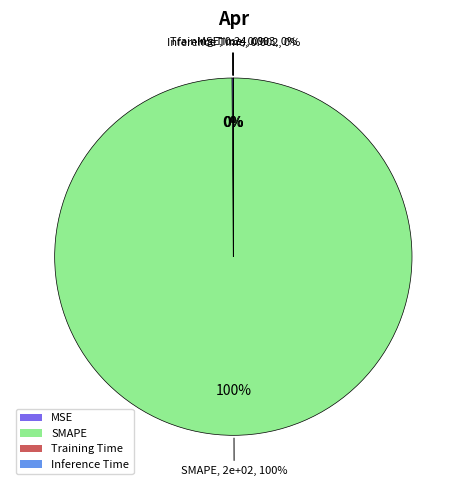

The Inference Time slice represents 0% of the pie. True or false?

True